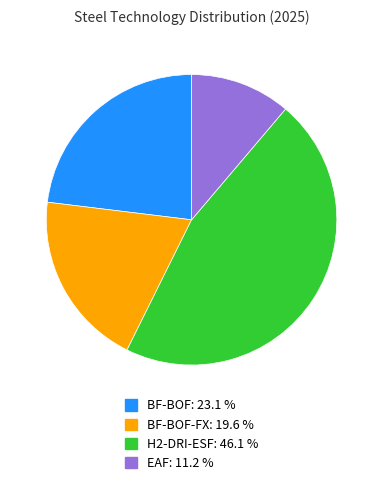

Is there a majority slice in this chart?

No